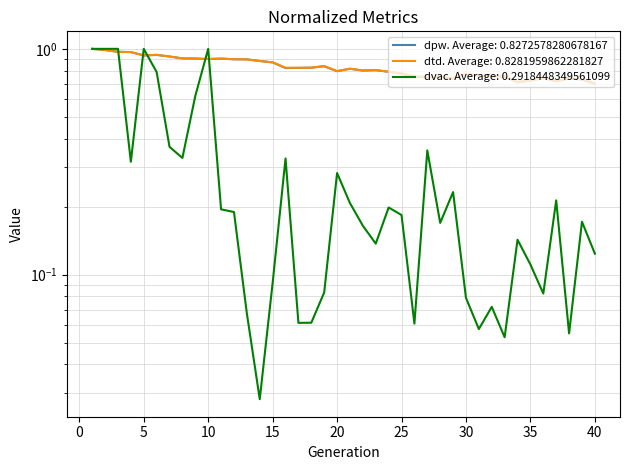

Which series ends up on top after the final intersection of dtd and dvac?

dtd